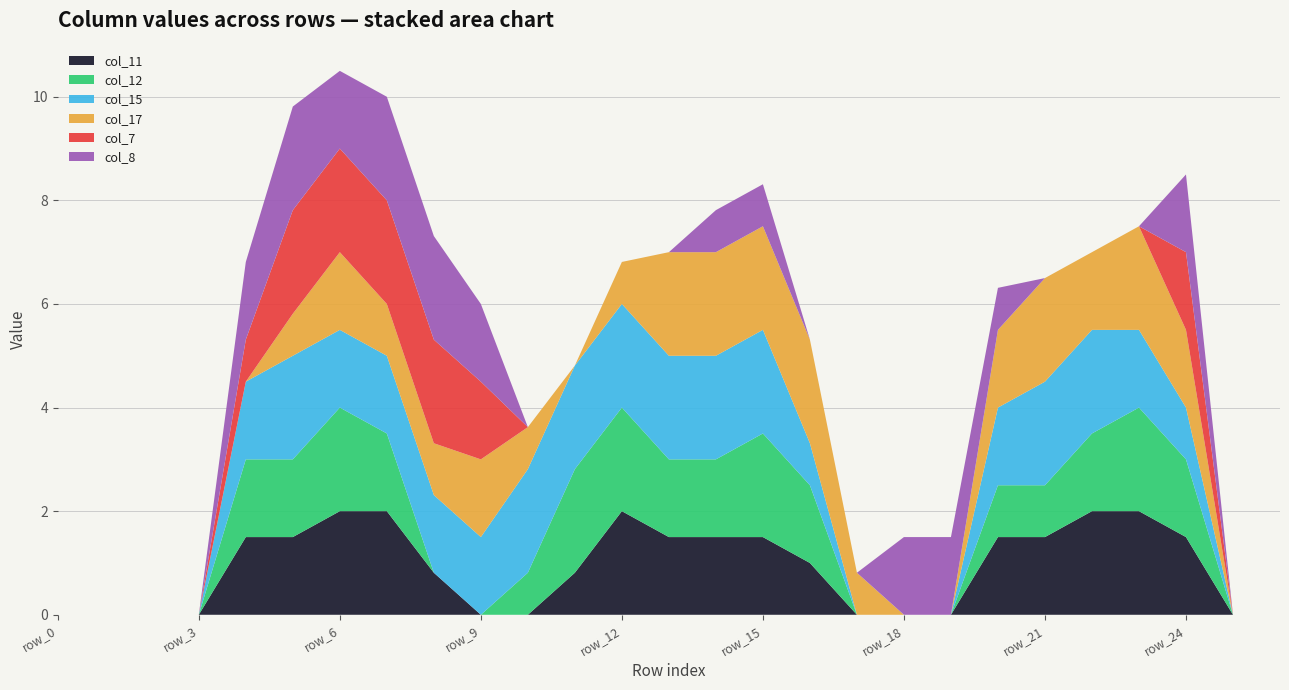

Reading left to right, transcribe all the data shown in this chart.

col_11: 0.0	0.0	0.0	0.0	1.5	1.5	2.0	2.0	0.8	0.0	0.0	0.8	2.0	1.5	1.5	1.5	1.0	0.0	0.0	0.0	1.5	1.5	2.0	2.0	1.5	0.0	0.0
col_12: 0.0	0.0	0.0	0.0	1.5	1.5	2.0	1.5	0.0	0.0	0.8	2.0	2.0	1.5	1.5	2.0	1.5	0.0	0.0	0.0	1.0	1.0	1.5	2.0	1.5	0.0	0.0
col_15: 0.0	0.0	0.0	0.0	1.5	2.0	1.5	1.5	1.5	1.5	2.0	2.0	2.0	2.0	2.0	2.0	0.8	0.0	0.0	0.0	1.5	2.0	2.0	1.5	1.0	0.0	0.0
col_17: 0.0	0.0	0.0	0.0	0.0	0.8	1.5	1.0	1.0	1.5	0.8	0.0	0.8	2.0	2.0	2.0	2.0	0.8	0.0	0.0	1.5	2.0	1.5	2.0	1.5	0.0	0.0
col_7: 0.0	0.0	0.0	0.0	0.8	2.0	2.0	2.0	2.0	1.5	0.0	0.0	0.0	0.0	0.0	0.0	0.0	0.0	0.0	0.0	0.0	0.0	0.0	0.0	1.5	0.0	0.0
col_8: 0.0	0.0	0.0	0.0	1.5	2.0	1.5	2.0	2.0	1.5	0.0	0.0	0.0	0.0	0.8	0.8	0.0	0.0	1.5	1.5	0.8	0.0	0.0	0.0	1.5	0.0	0.0